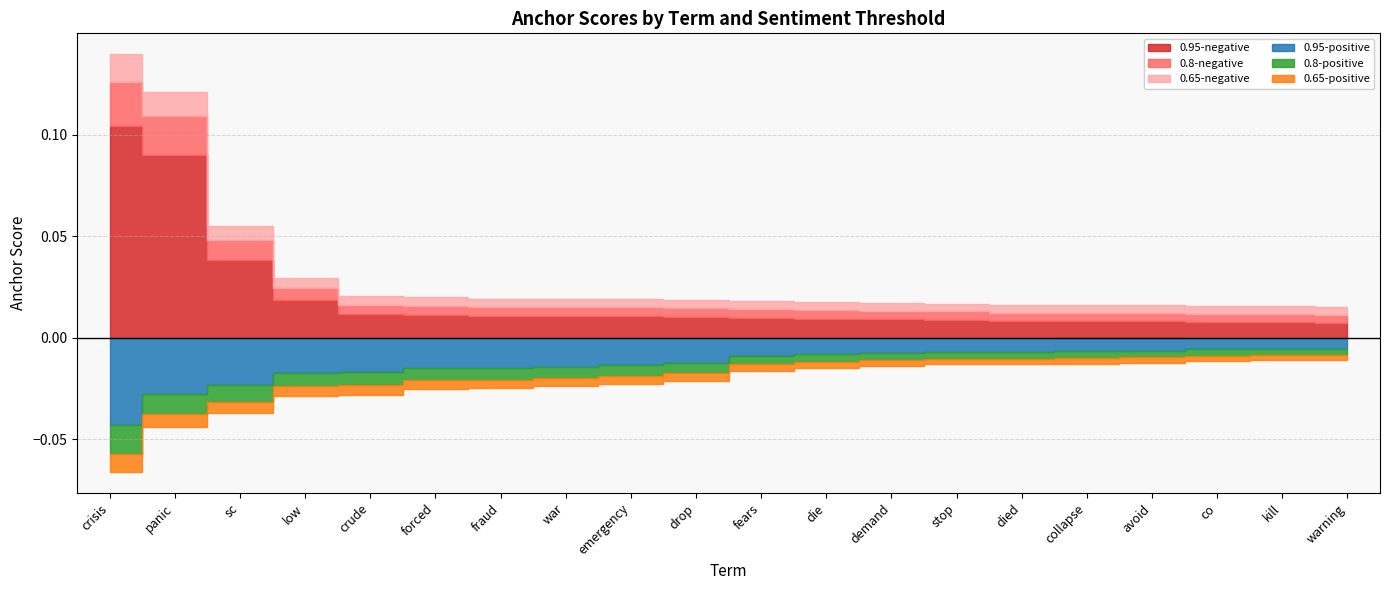

Reading right to left, list all the values displayed in this chart.

0.95-negative: warning=0.0	kill=0.0	co=0.0	avoid=0.0	collapse=0.0	died=0.0	stop=0.0	demand=0.0	die=0.0	fears=0.0	drop=0.0	emergency=0.0	war=0.0	fraud=0.0	forced=0.0	crude=0.0	low=0.0	sc=0.0	panic=0.1	crisis=0.1
0.95-positive: warning=0.0	kill=0.0	co=0.0	avoid=0.0	collapse=0.0	died=0.0	stop=0.0	demand=0.0	die=0.0	fears=0.0	drop=0.0	emergency=0.0	war=0.0	fraud=0.0	forced=0.0	crude=0.0	low=0.0	sc=0.0	panic=0.0	crisis=0.0
0.8-negative: warning=0.0	kill=0.0	co=0.0	avoid=0.0	collapse=0.0	died=0.0	stop=0.0	demand=0.0	die=0.0	fears=0.0	drop=0.0	emergency=0.0	war=0.0	fraud=0.0	forced=0.0	crude=0.0	low=0.0	sc=0.0	panic=0.0	crisis=0.0
0.8-positive: warning=0.0	kill=0.0	co=0.0	avoid=0.0	collapse=0.0	died=0.0	stop=0.0	demand=0.0	die=0.0	fears=0.0	drop=0.0	emergency=0.0	war=0.0	fraud=0.0	forced=0.0	crude=0.0	low=0.0	sc=0.0	panic=0.0	crisis=0.0
0.65-negative: warning=0.0	kill=0.0	co=0.0	avoid=0.0	collapse=0.0	died=0.0	stop=0.0	demand=0.0	die=0.0	fears=0.0	drop=0.0	emergency=0.0	war=0.0	fraud=0.0	forced=0.0	crude=0.0	low=0.0	sc=0.0	panic=0.0	crisis=0.0
0.65-positive: warning=0.0	kill=0.0	co=0.0	avoid=0.0	collapse=0.0	died=0.0	stop=0.0	demand=0.0	die=0.0	fears=0.0	drop=0.0	emergency=0.0	war=0.0	fraud=0.0	forced=0.0	crude=0.0	low=0.0	sc=0.0	panic=0.0	crisis=0.0